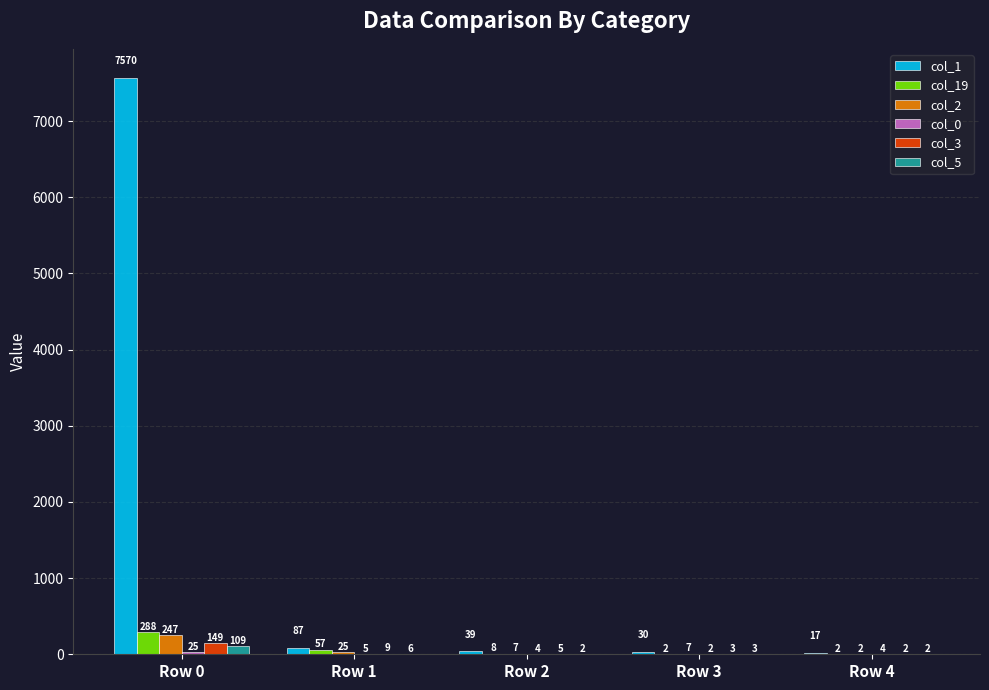

Where is col_5 nearest to the value 55?

Row 1